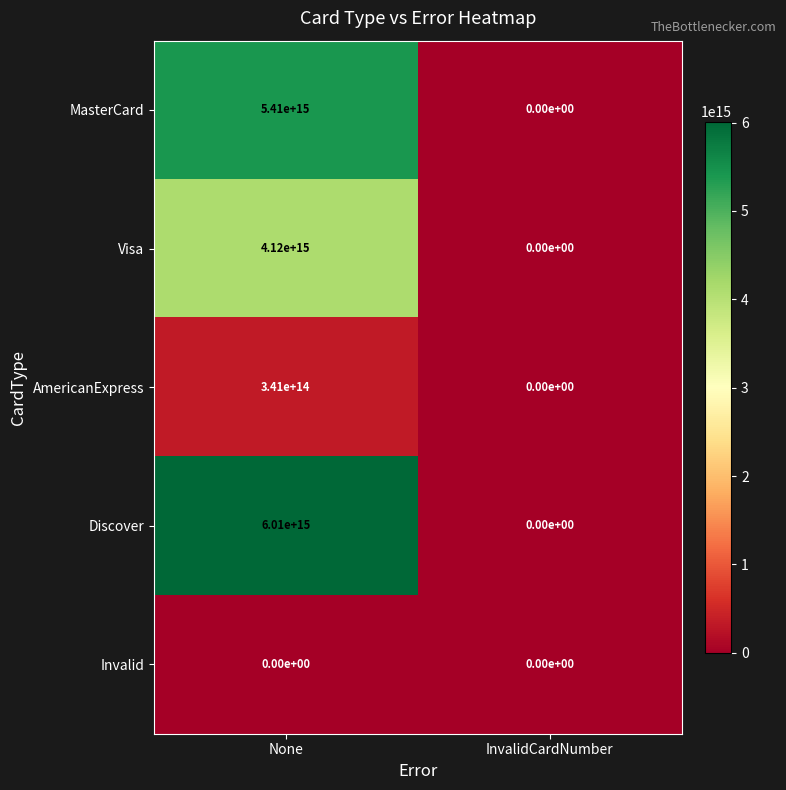

How many data points in AmericanExpress are less than 341000000000000?

1